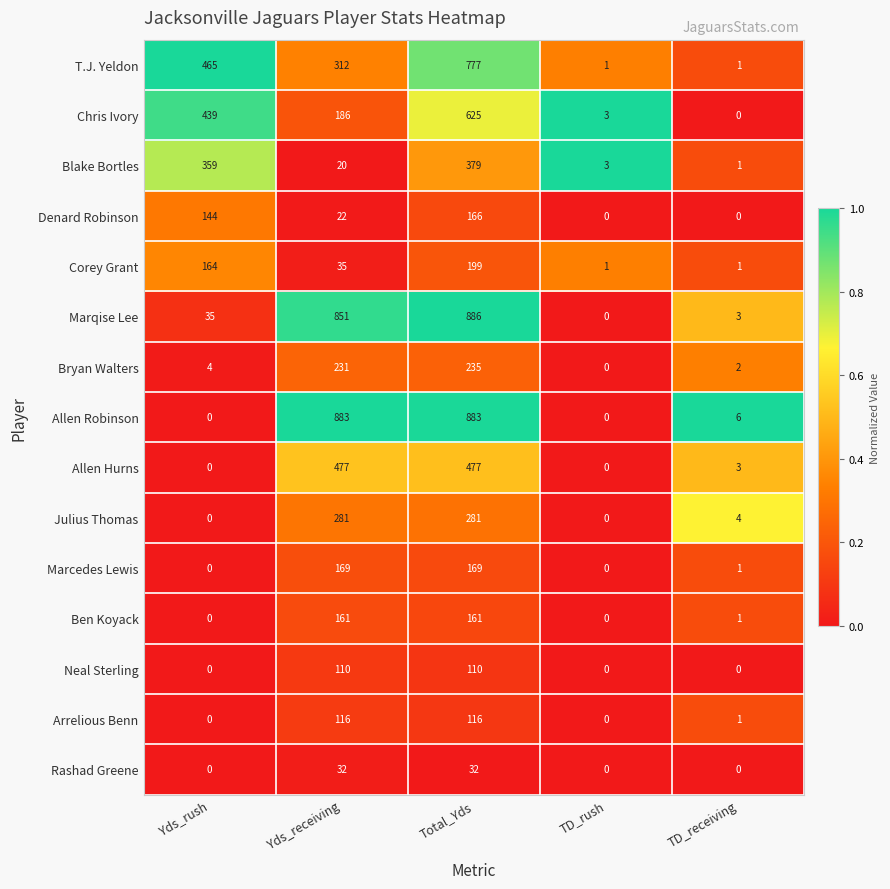

List the series in order of their peak value, highest first.

Marqise Lee, Allen Robinson, T.J. Yeldon, Chris Ivory, Allen Hurns, Blake Bortles, Julius Thomas, Bryan Walters, Corey Grant, Marcedes Lewis, Denard Robinson, Ben Koyack, Arrelious Benn, Neal Sterling, Rashad Greene